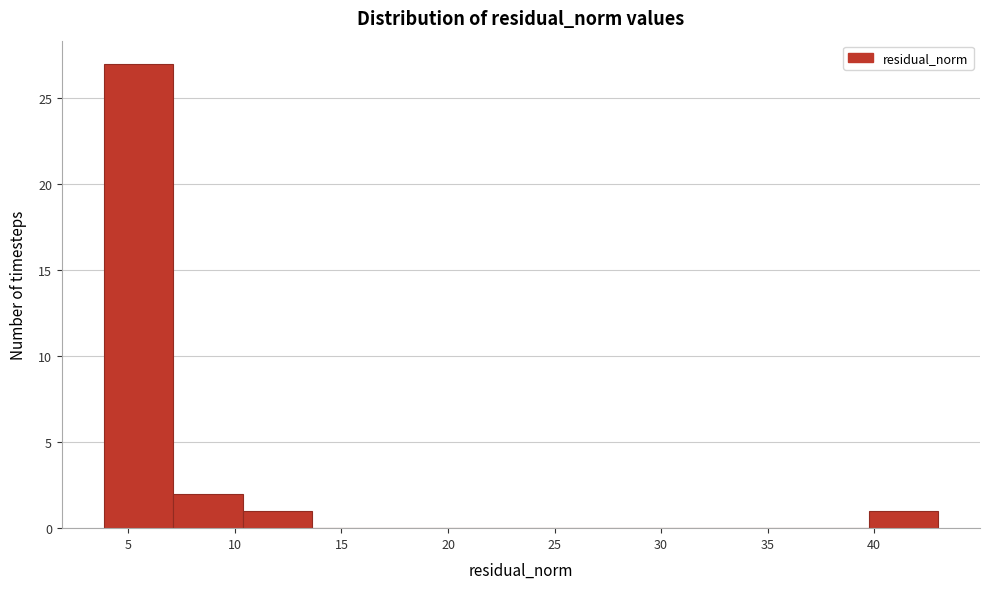

How tall is the bar that spans 4.0 to 7.0 on the x-axis? Neither the bar edges nor the heights are printed on the chart, so give them approximately, as read against the axes.

27